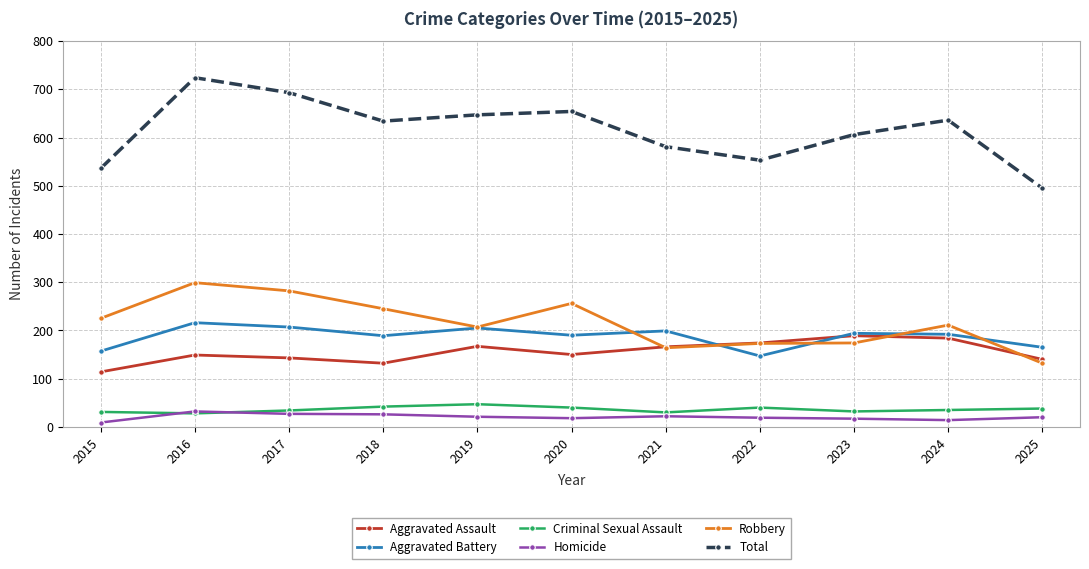

How many distinct data groups are displayed?

6